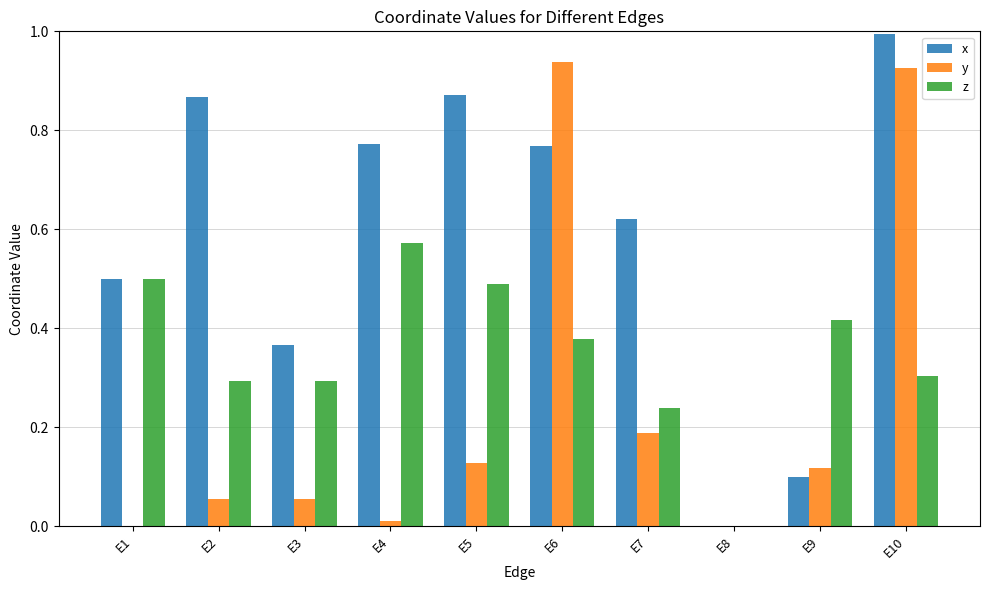

Which category has the highest value across all series?

E10